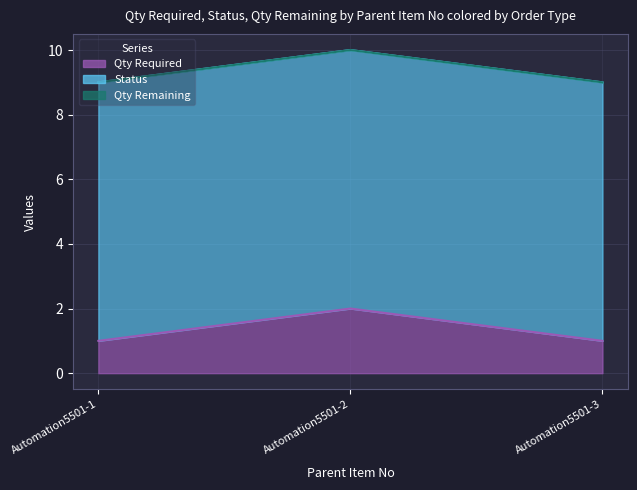

Which has a higher value, Automation5501-1 or Automation5501-2?

Automation5501-2